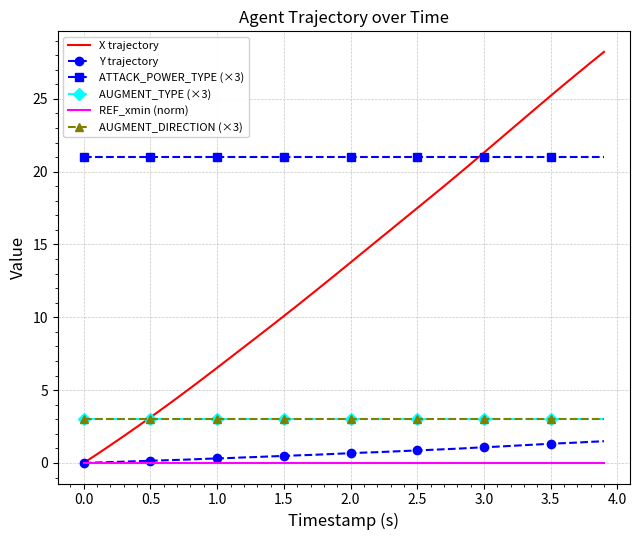

What is the value of the X trajectory point at the 24th from the left?

16.0